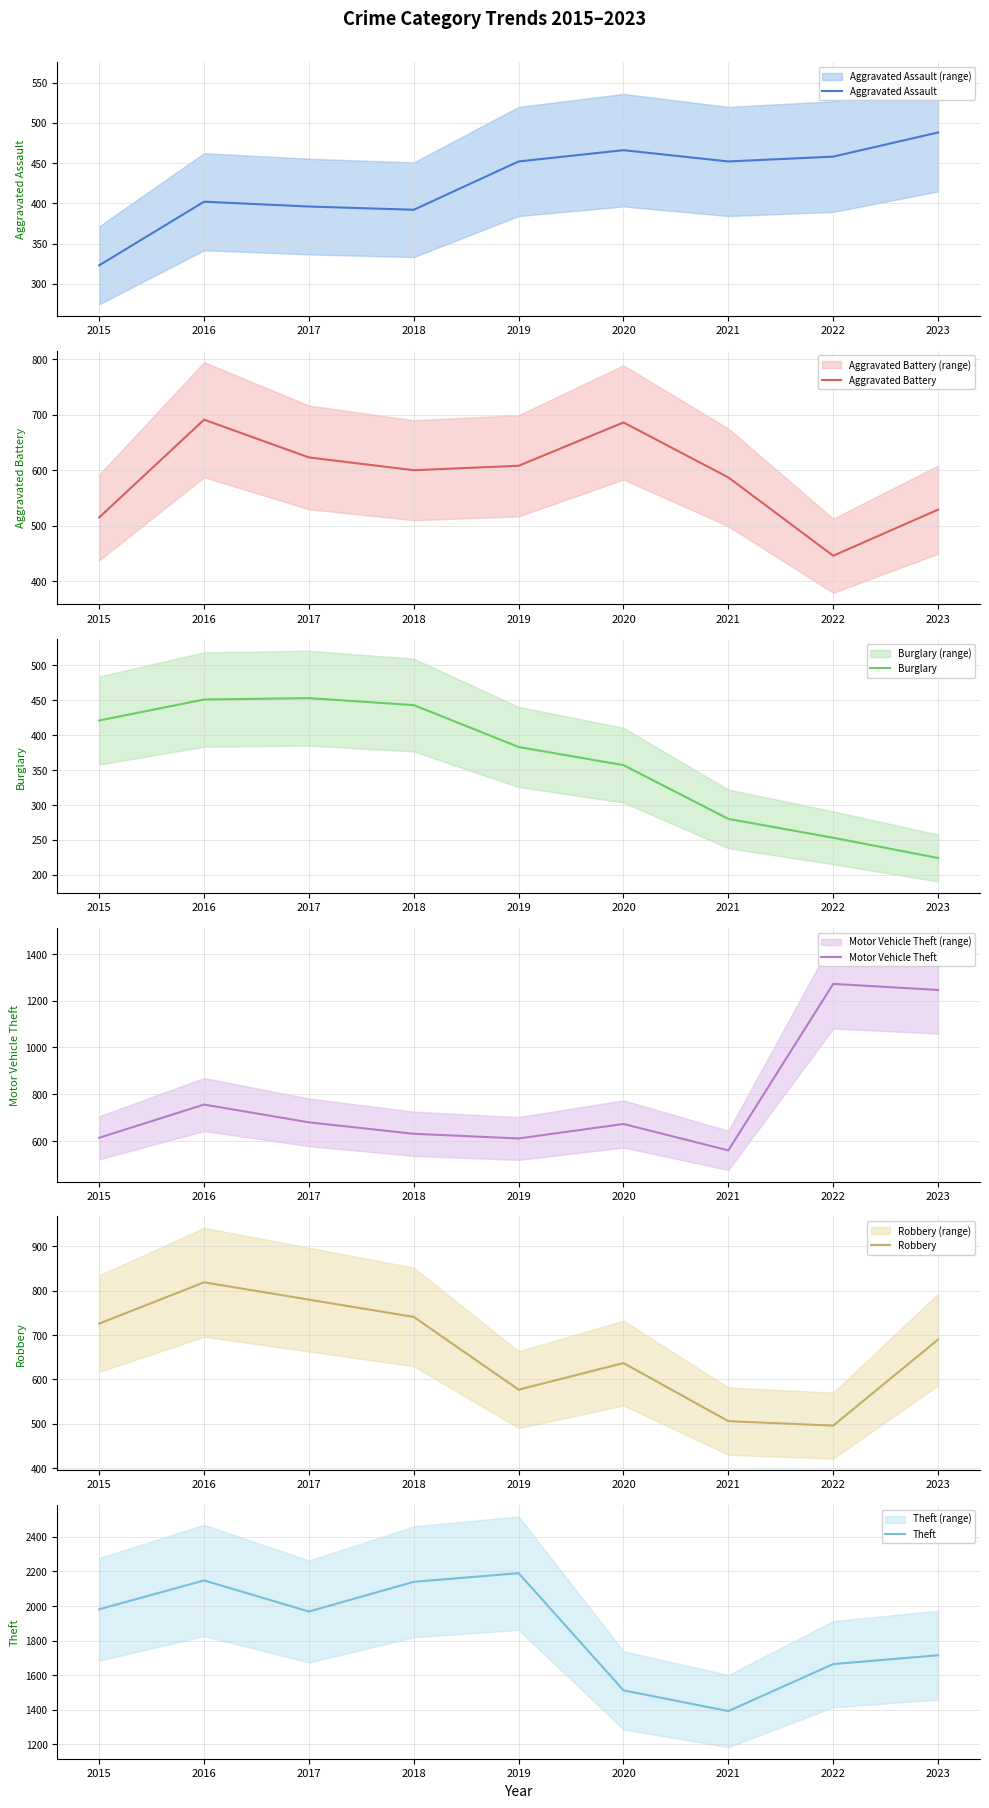

How many lines are shown in the chart?

6